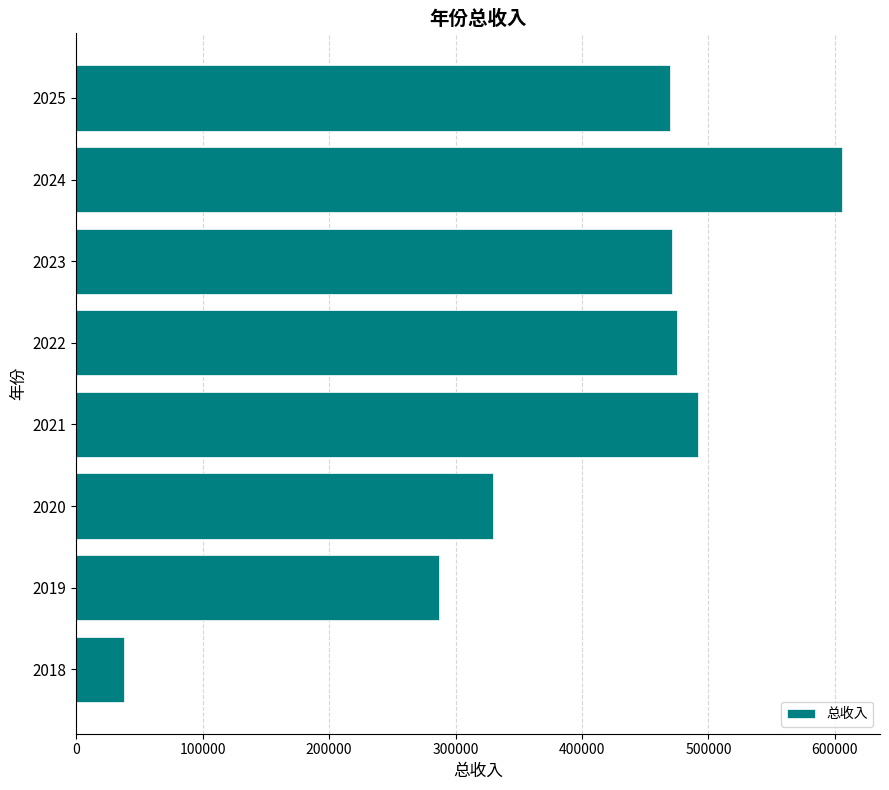

Is it true that the value at 2021 is 648342.0?

False